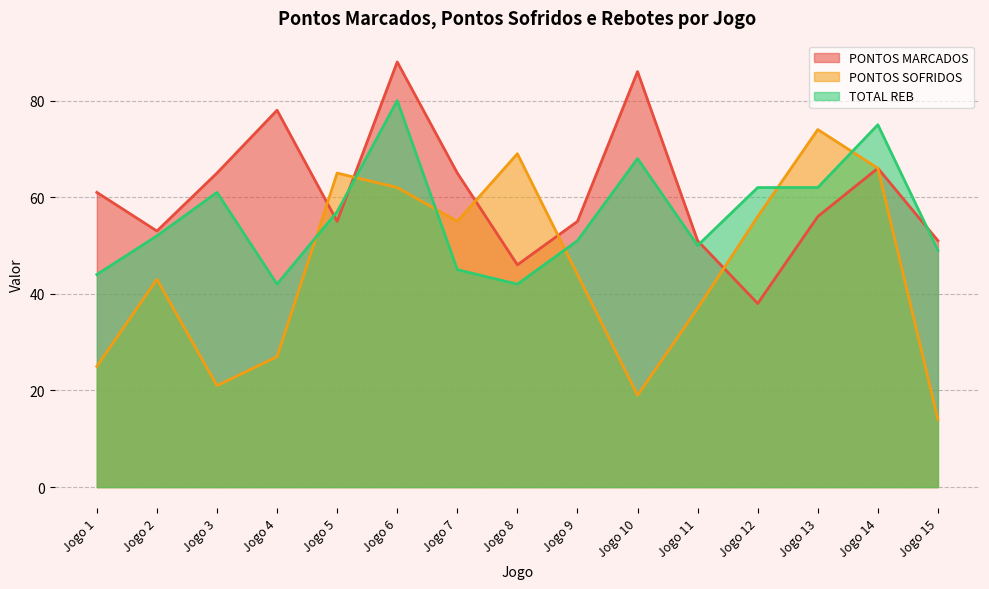

What is the highest value of the TOTAL REB series?

80